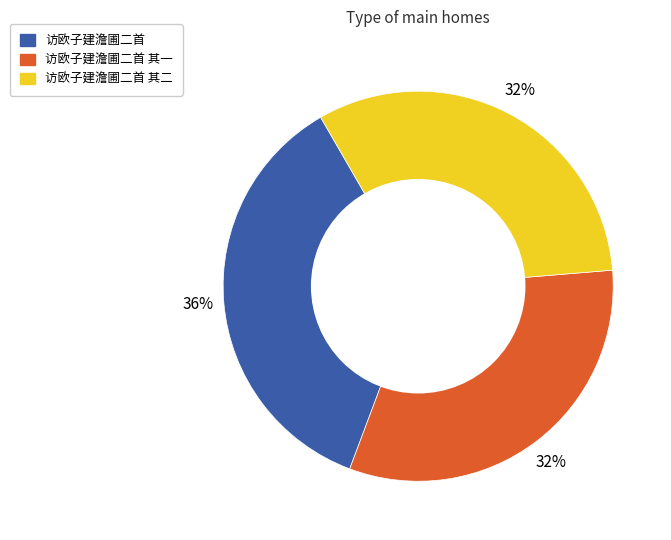

Does 访欧子建澹圃二首 其一 account for over 50% of the chart?

No